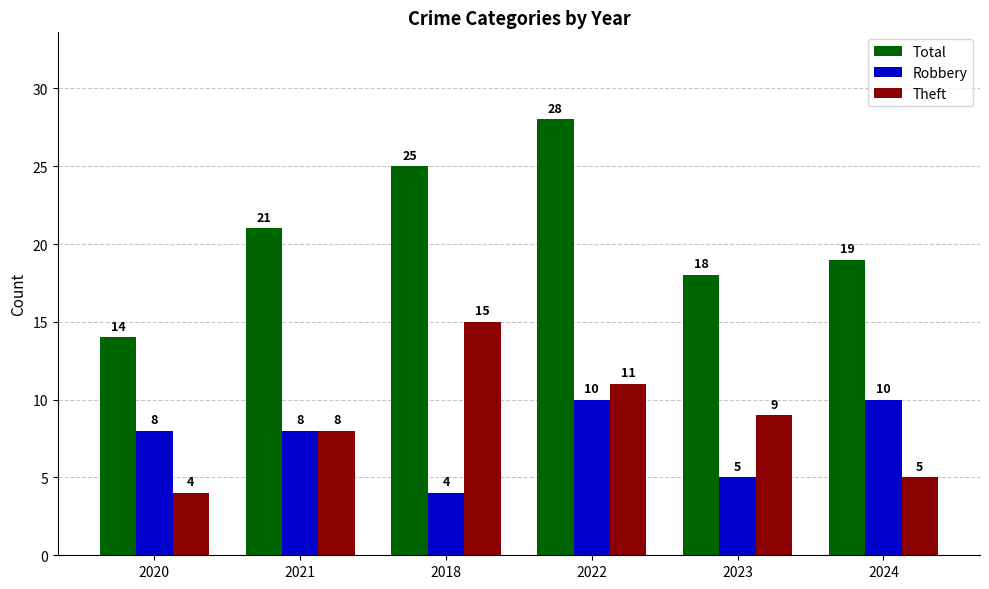

Which series has the largest range (max minus min)?

Total